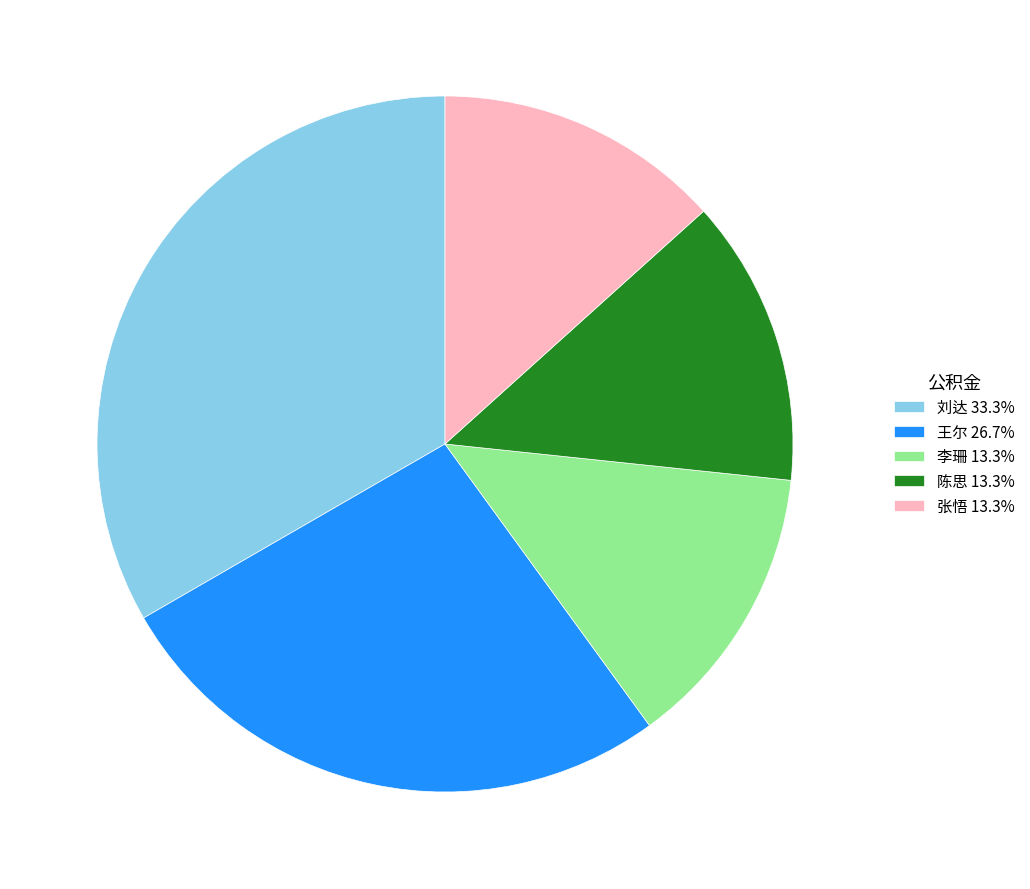

Is the sum of 张悟 13.3% and 李珊 13.3% greater than half?

No